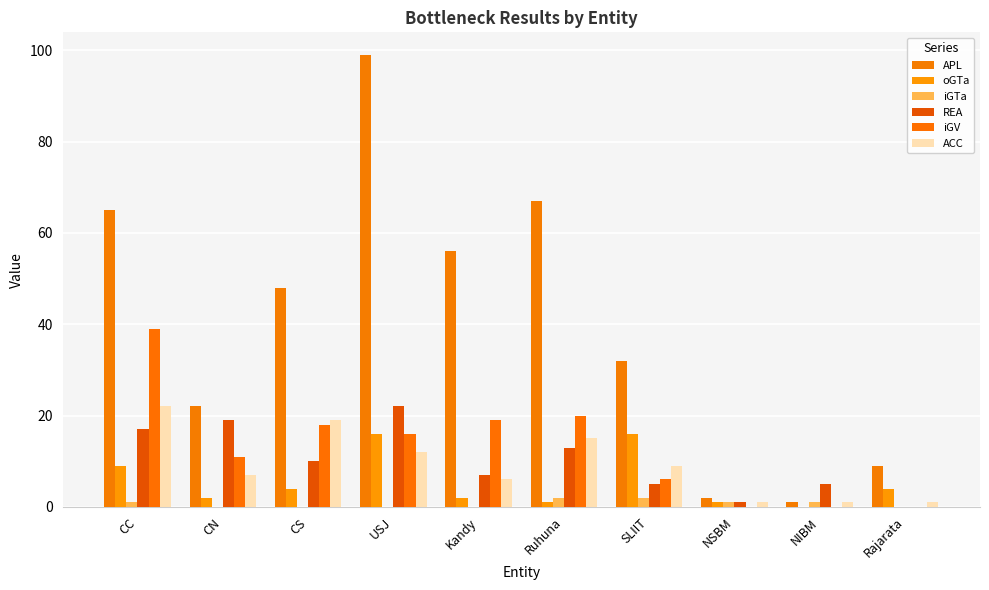

What is the average value of the REA series?

10